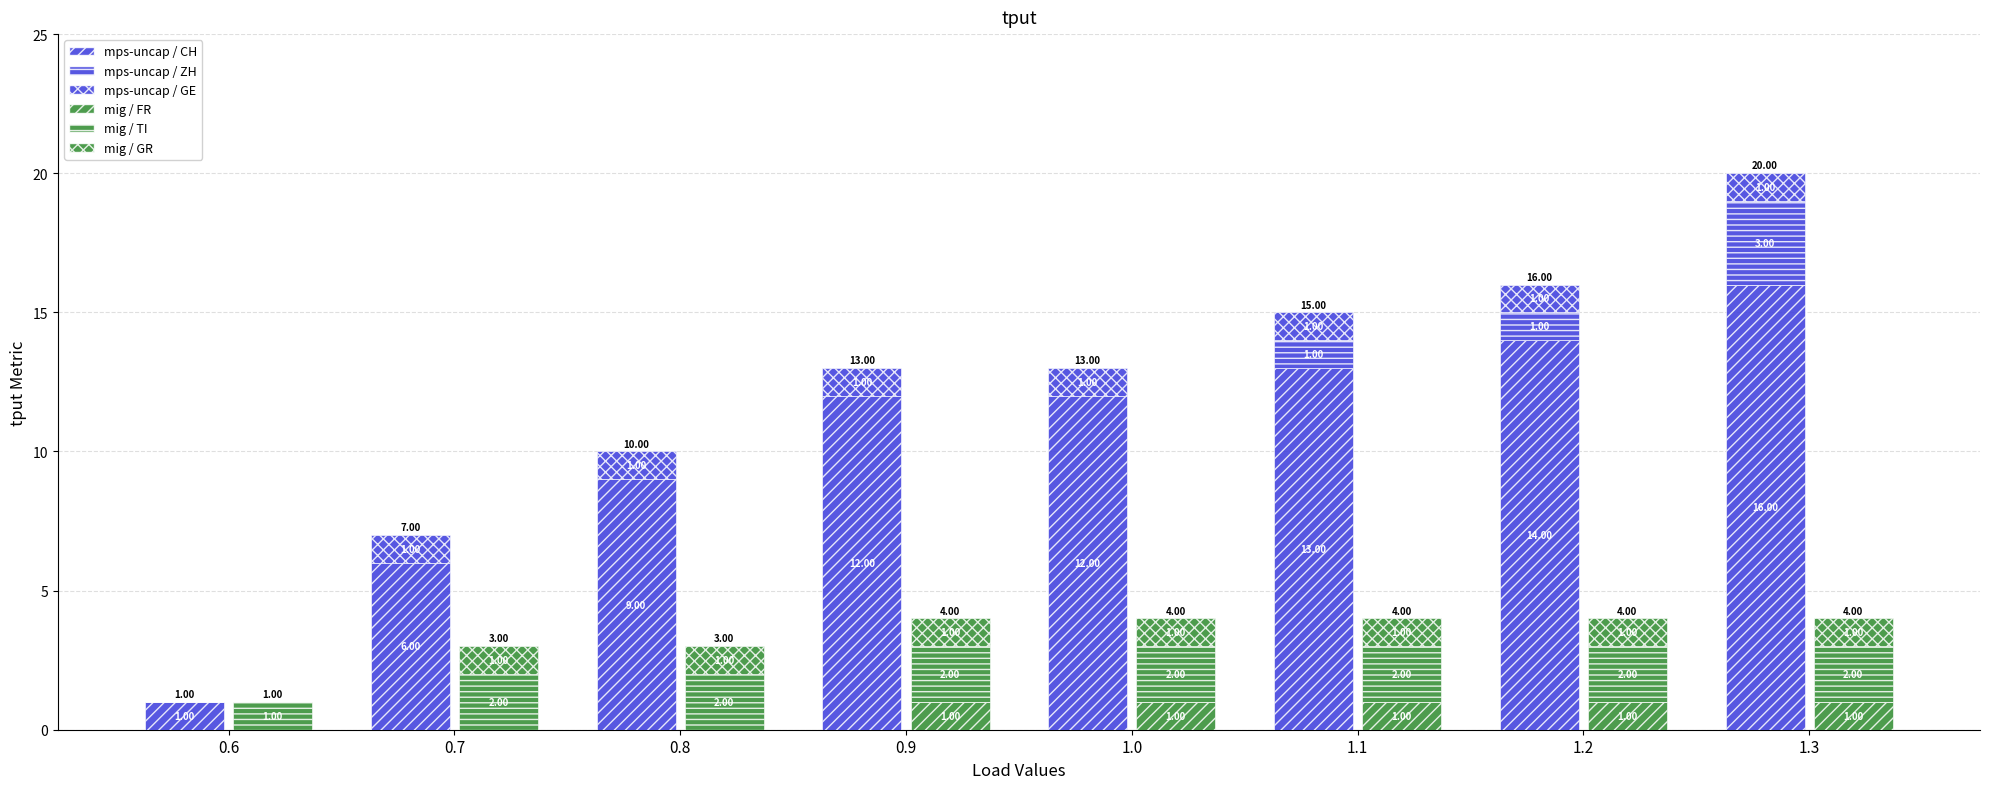

Rank the categories by mig / FR value from lowest to highest.

0.6, 0.7, 0.8, 0.9, 1.0, 1.1, 1.2, 1.3